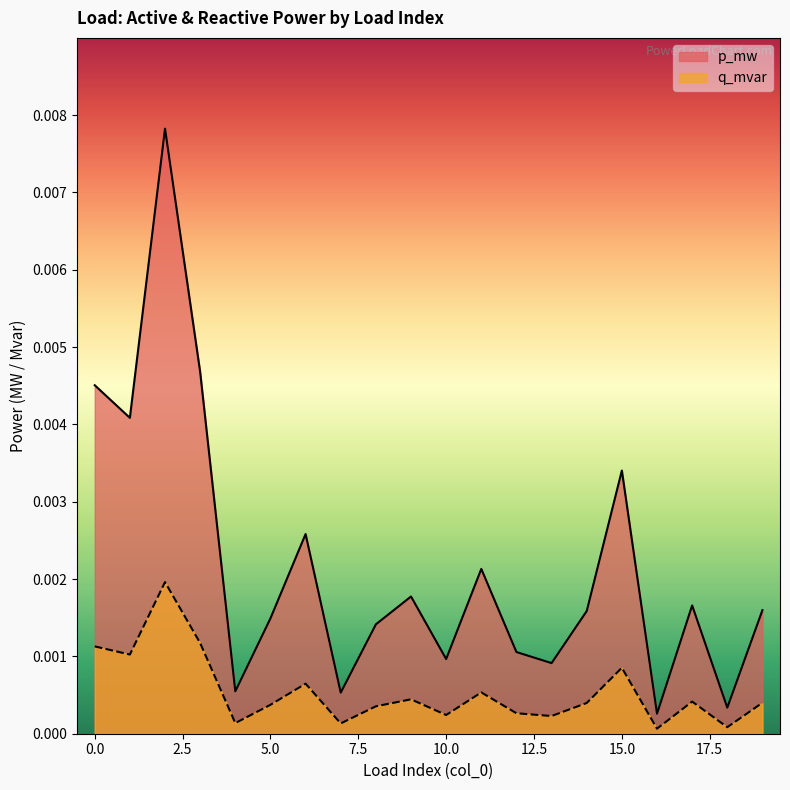

List the labels in order of p_mw value, largest first.

2, 3, 0, 1, 15, 6, 11, 9, 17, 19, 14, 5, 8, 12, 10, 13, 4, 7, 18, 16